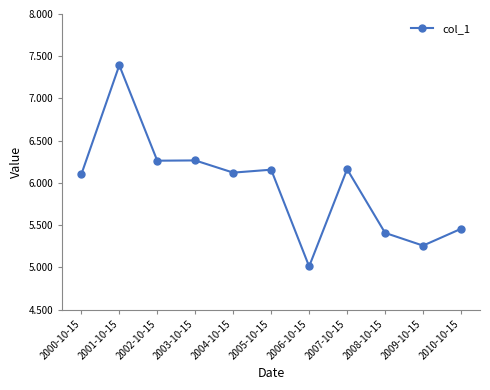

Approximately how many times larger is the value at 2004-10-15 compared to 2002-10-15?

1.0